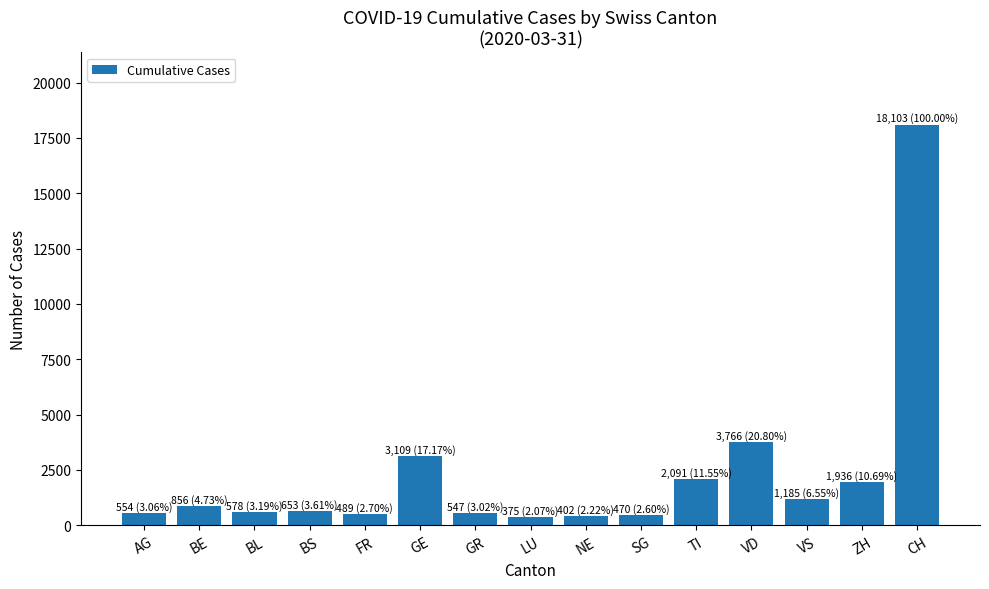

Approximately how many times larger is the value at VS compared to ZH?

0.6